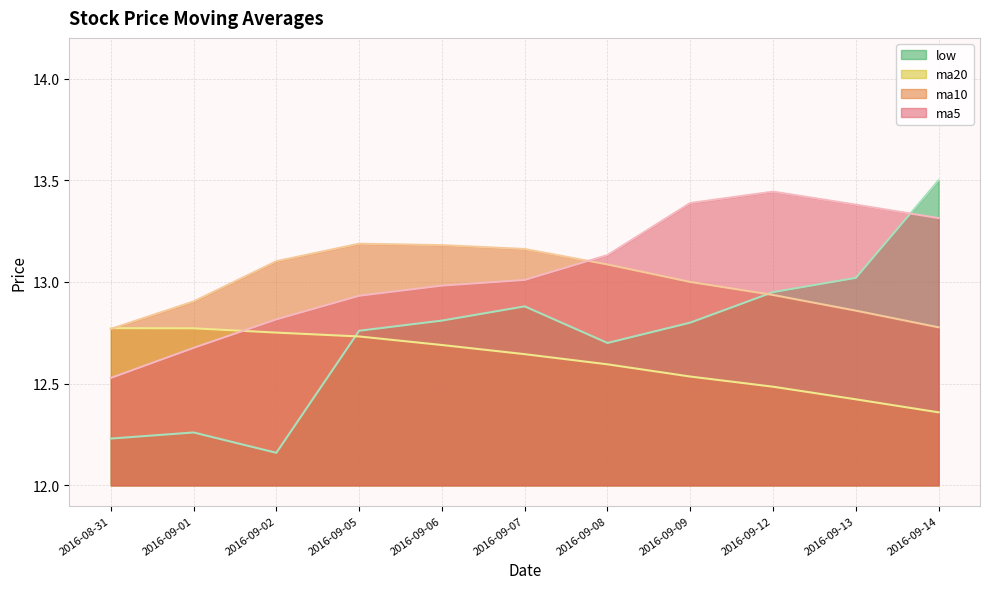

True or false: ma20 has more than 1 interior local peaks.

False